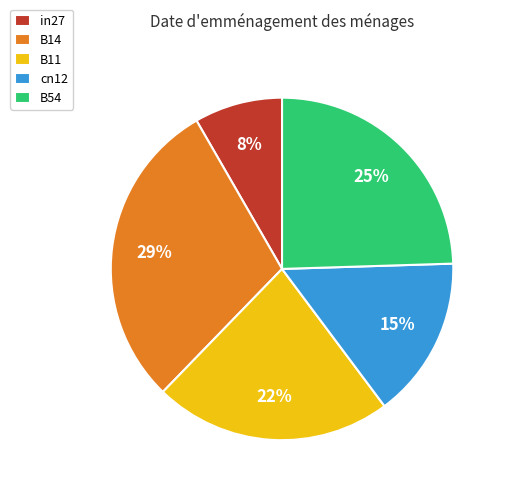

True or false: cn12 accounts for 15% of the total.

True